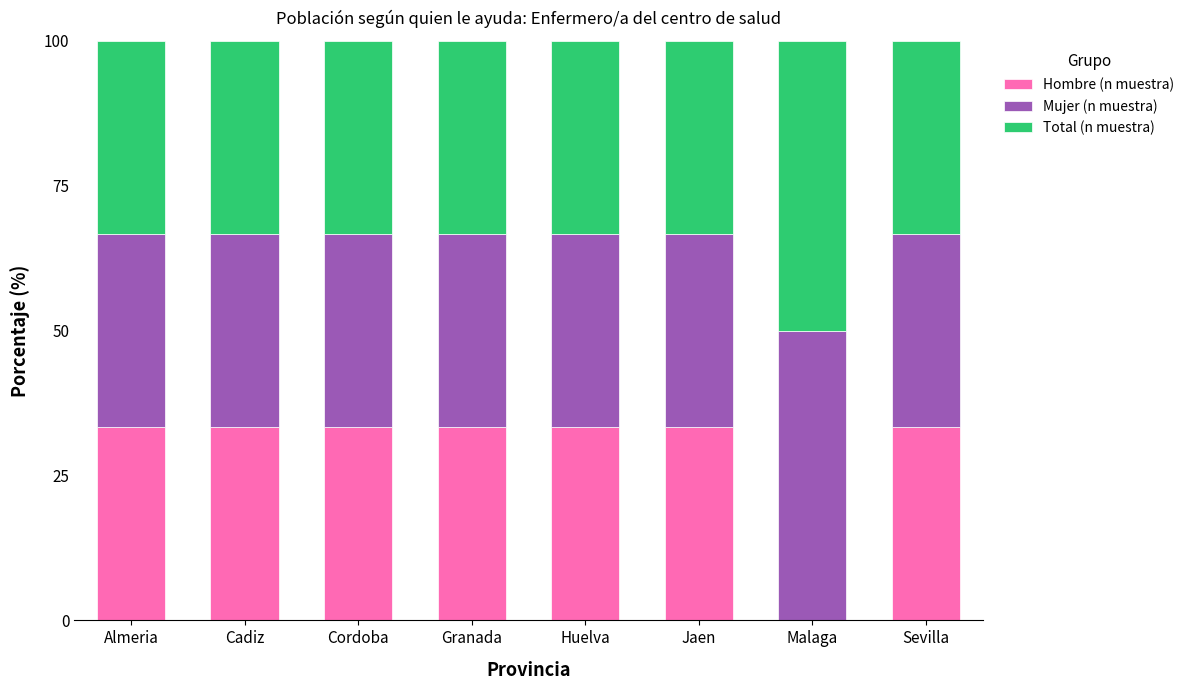

Are the bars grouped side by side (vs. stacked)?

No